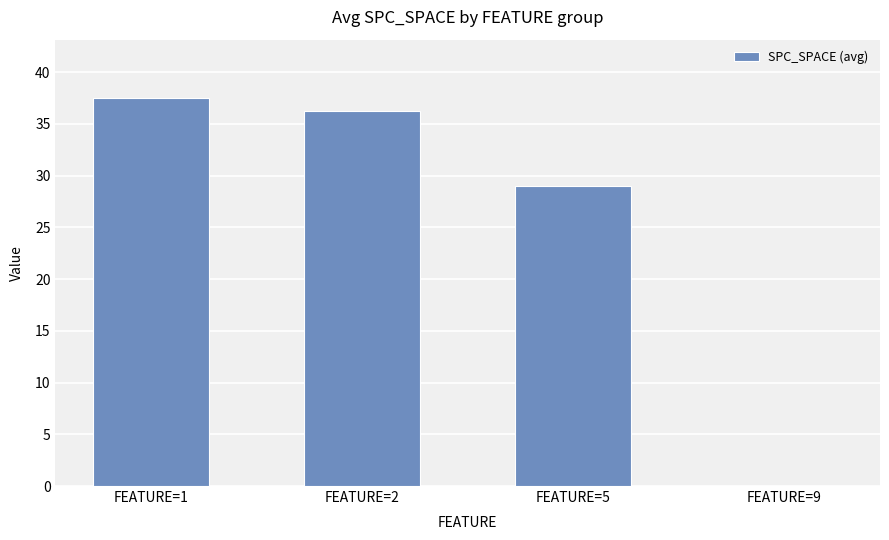

Where is the data nearest to the value 18?

FEATURE=5